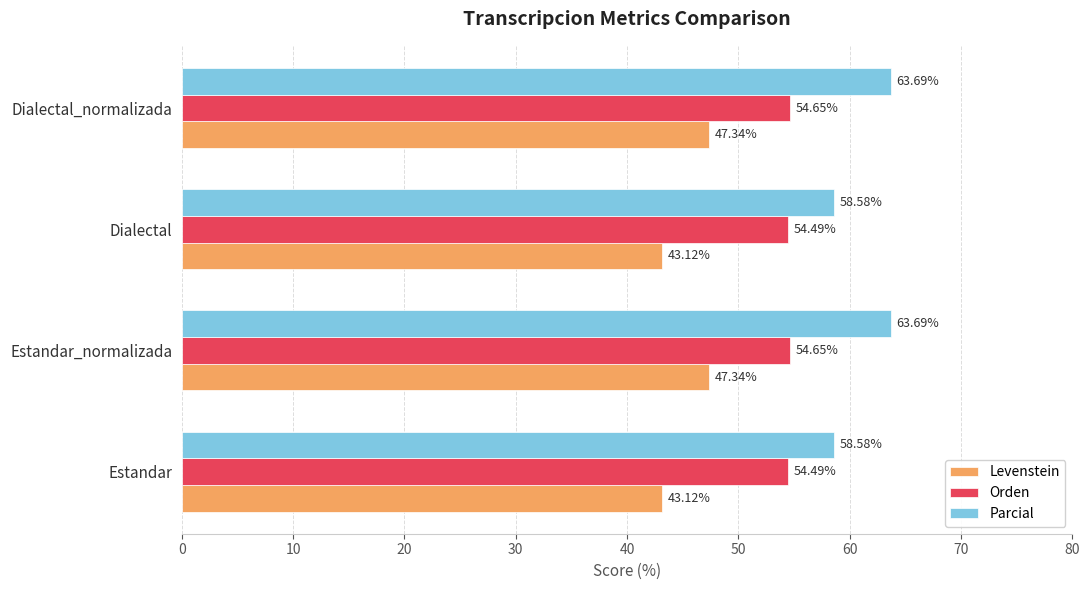

At how many categories does at least one series exceed 55?

4